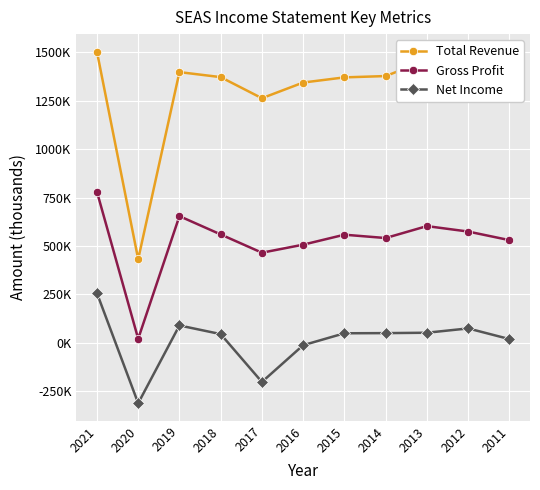

What are all the series names shown in the legend?

Total Revenue, Gross Profit, Net Income